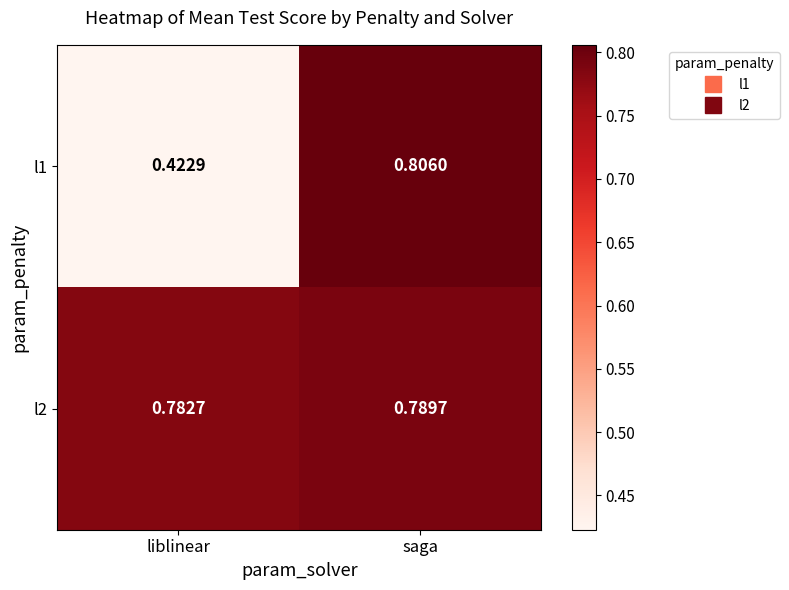

List the labels in order of l1 value, smallest first.

liblinear, saga